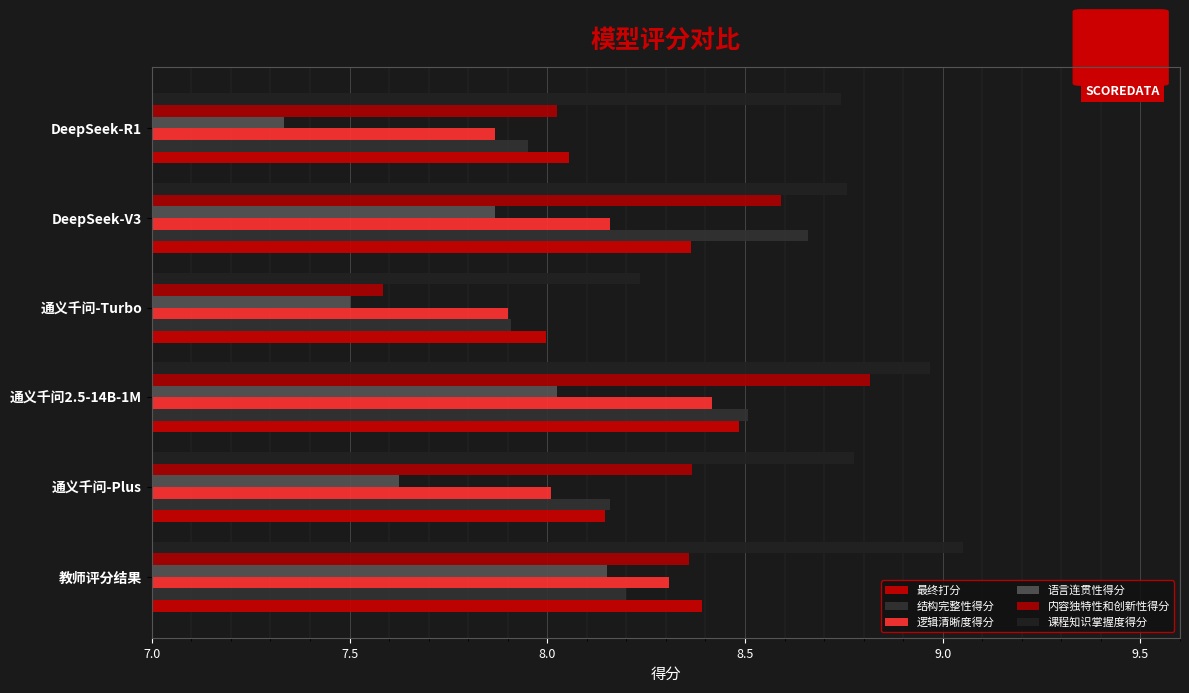

What are all the series names shown in the legend?

最终打分, 结构完整性得分, 逻辑清晰度得分, 语言连贯性得分, 内容独特性和创新性得分, 课程知识掌握度得分